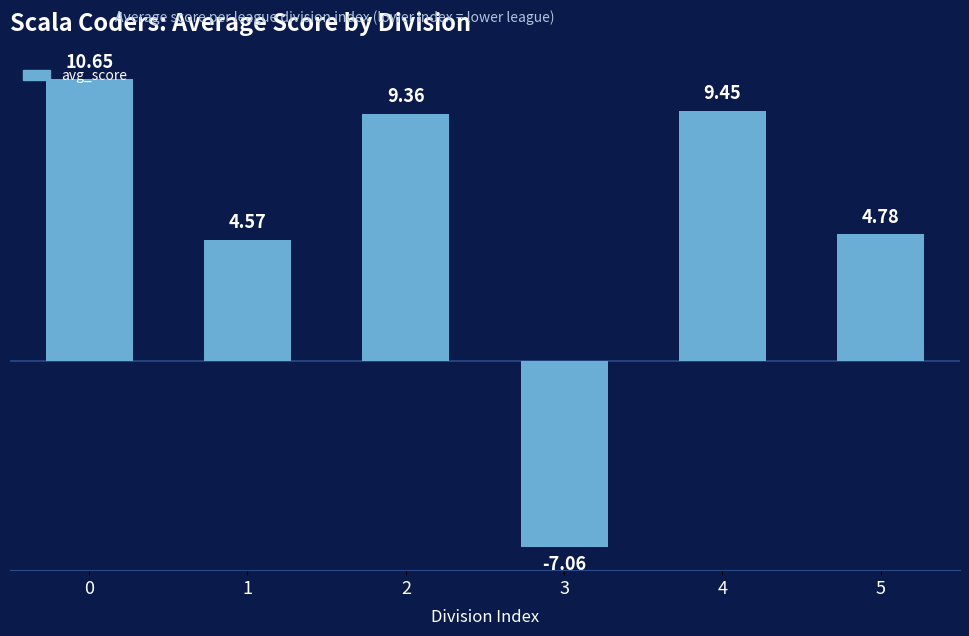

Are the bars grouped side by side (vs. stacked)?

No